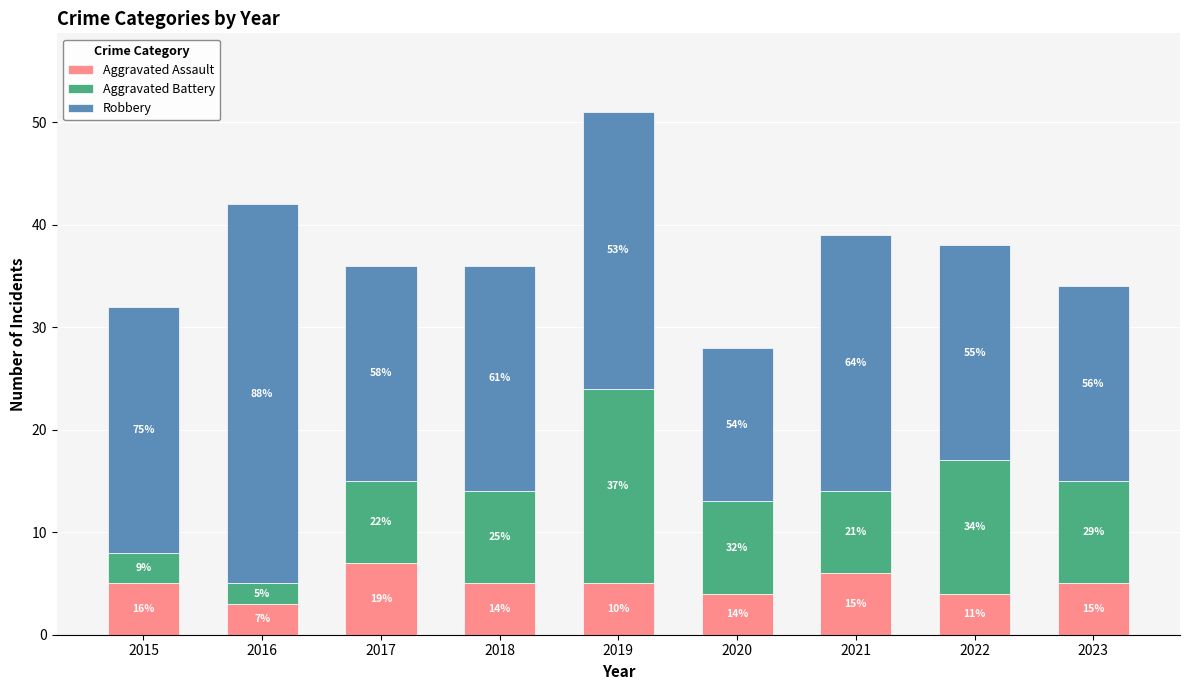

What are all the series names shown in the legend?

Aggravated Assault, Aggravated Battery, Robbery